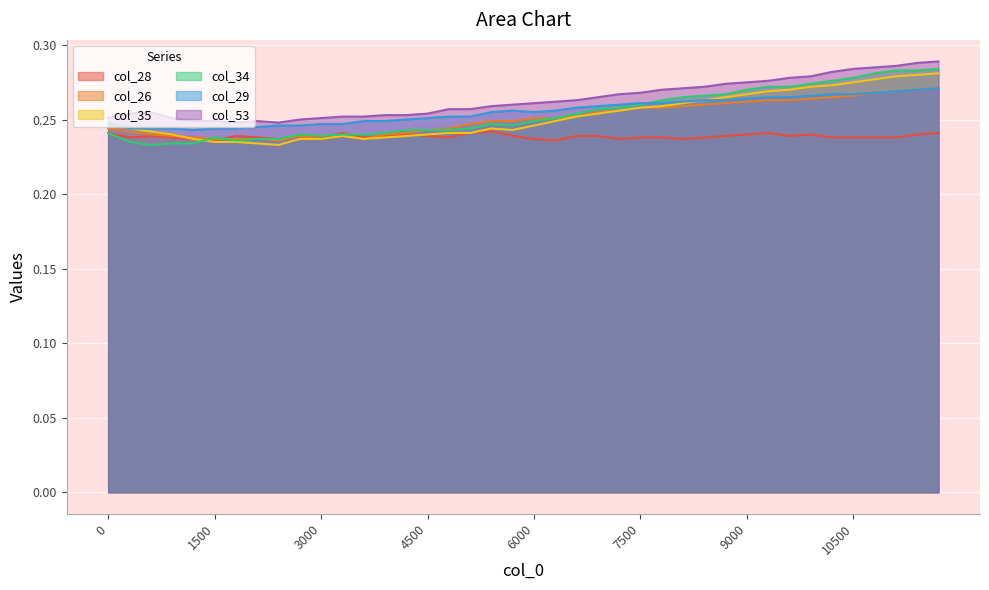

Reading left to right, extract all data points from this chart.

col_28: 0.2	0.2	0.2	0.2	0.2	0.2	0.2	0.2	0.2	0.2	0.2	0.2	0.2	0.2	0.2	0.2	0.2	0.2	0.2	0.2	0.2	0.2	0.2	0.2	0.2	0.2	0.2	0.2	0.2	0.2	0.2	0.2	0.2	0.2	0.2	0.2	0.2	0.2	0.2	0.2
col_29: 0.2	0.2	0.2	0.2	0.2	0.2	0.2	0.2	0.2	0.2	0.2	0.2	0.2	0.2	0.2	0.3	0.3	0.3	0.3	0.3	0.3	0.3	0.3	0.3	0.3	0.3	0.3	0.3	0.3	0.3	0.3	0.3	0.3	0.3	0.3	0.3	0.3	0.3	0.3	0.3
col_34: 0.2	0.2	0.2	0.2	0.2	0.2	0.2	0.2	0.2	0.2	0.2	0.2	0.2	0.2	0.2	0.2	0.2	0.2	0.2	0.2	0.2	0.3	0.3	0.3	0.3	0.3	0.3	0.3	0.3	0.3	0.3	0.3	0.3	0.3	0.3	0.3	0.3	0.3	0.3	0.3
col_26: 0.2	0.2	0.2	0.2	0.2	0.2	0.2	0.2	0.2	0.2	0.2	0.2	0.2	0.2	0.2	0.2	0.2	0.2	0.2	0.2	0.3	0.3	0.3	0.3	0.3	0.3	0.3	0.3	0.3	0.3	0.3	0.3	0.3	0.3	0.3	0.3	0.3	0.3	0.3	0.3
col_53: 0.3	0.3	0.3	0.3	0.2	0.2	0.2	0.2	0.2	0.2	0.3	0.3	0.3	0.3	0.3	0.3	0.3	0.3	0.3	0.3	0.3	0.3	0.3	0.3	0.3	0.3	0.3	0.3	0.3	0.3	0.3	0.3	0.3	0.3	0.3	0.3	0.3	0.3	0.3	0.3
col_35: 0.2	0.2	0.2	0.2	0.2	0.2	0.2	0.2	0.2	0.2	0.2	0.2	0.2	0.2	0.2	0.2	0.2	0.2	0.2	0.2	0.2	0.2	0.3	0.3	0.3	0.3	0.3	0.3	0.3	0.3	0.3	0.3	0.3	0.3	0.3	0.3	0.3	0.3	0.3	0.3